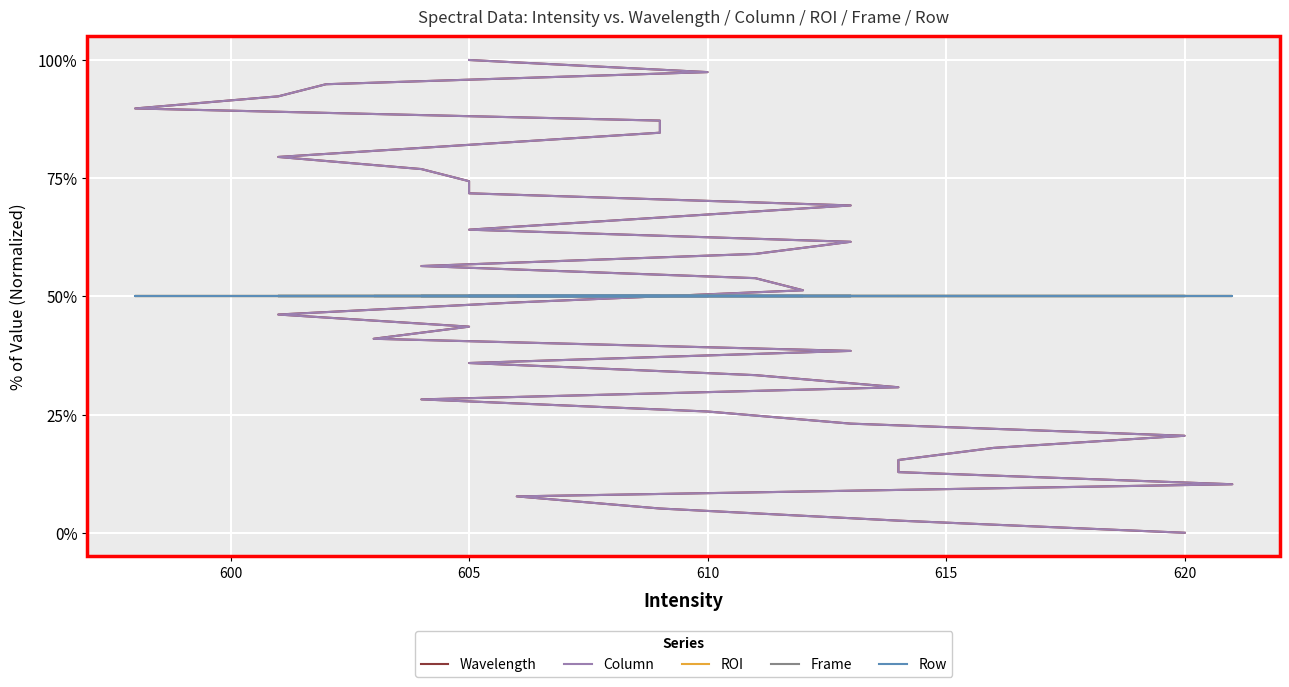

What are all the series names shown in the legend?

Wavelength, Column, ROI, Frame, Row